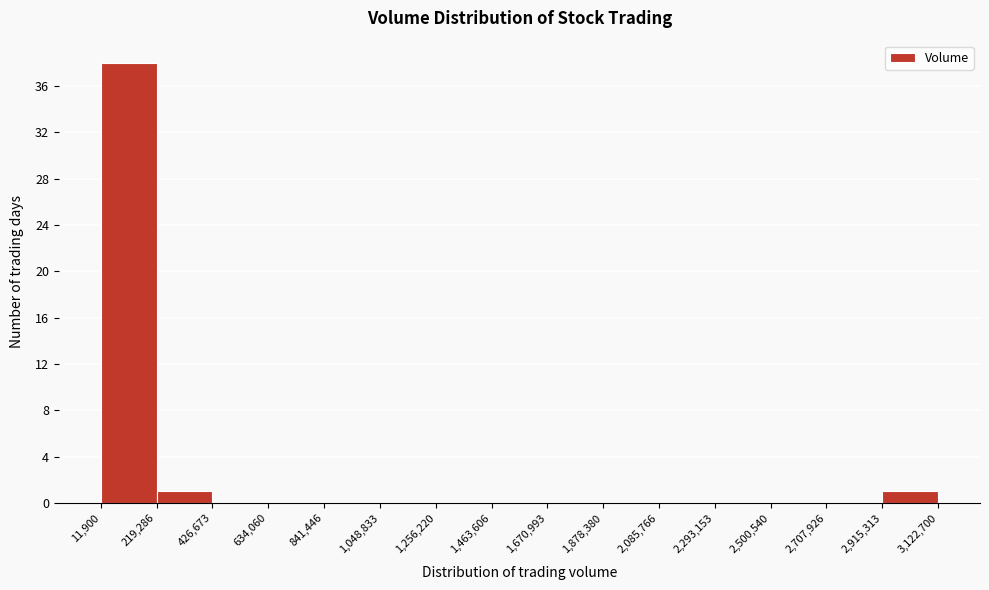

Which range on the x-axis has the tallest bar?

11,900 to 219,286